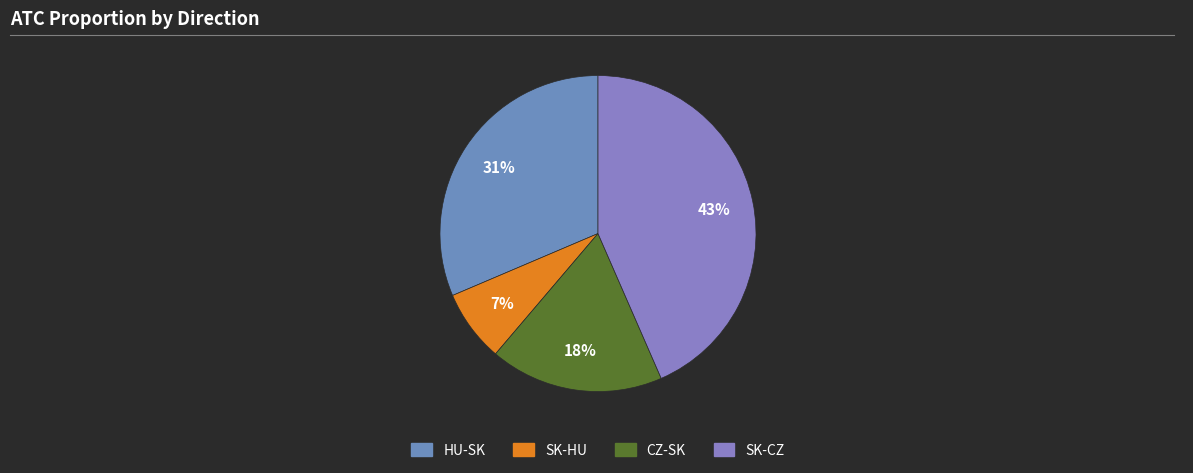

To the nearest percent, what portion does SK-CZ represent?

43%